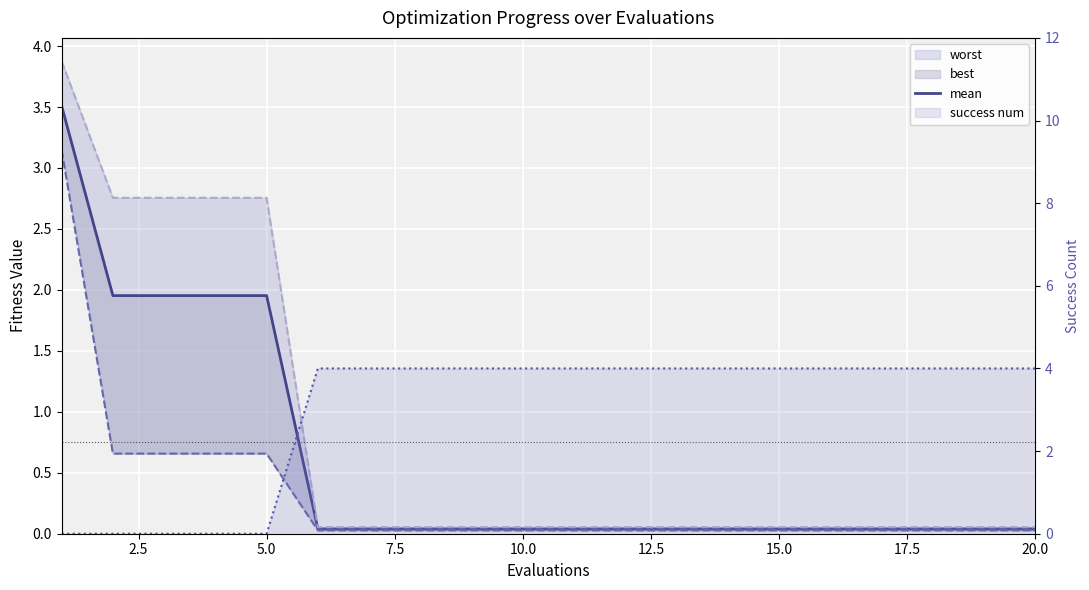

What is the average value?

0.6